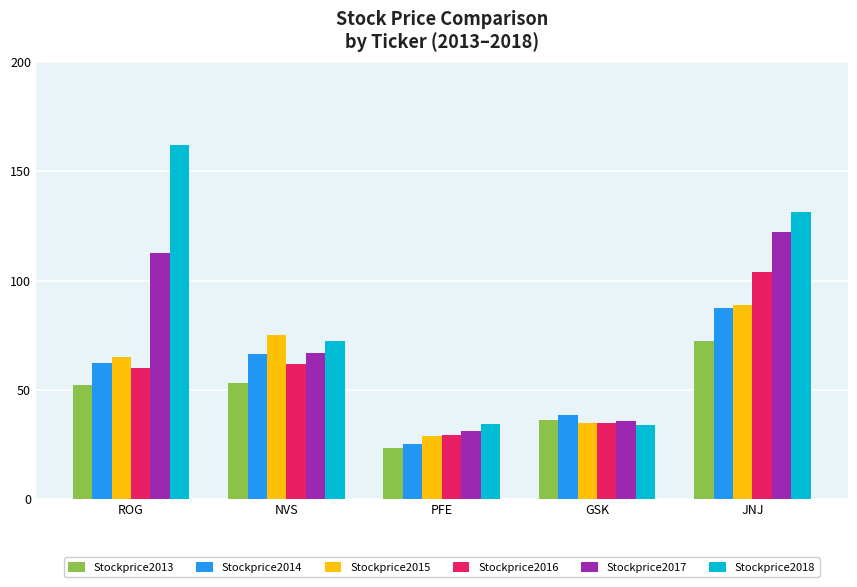

What is the sum of all Stockprice2013 values?

237.1